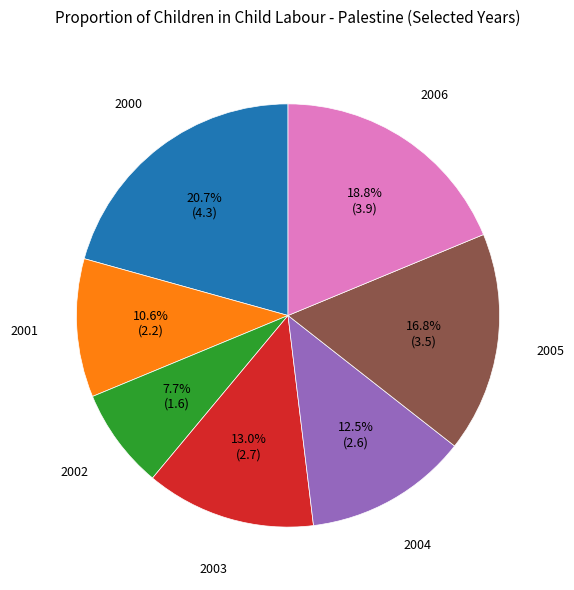

What percentage is the 2001 slice, to the nearest percent?

11%